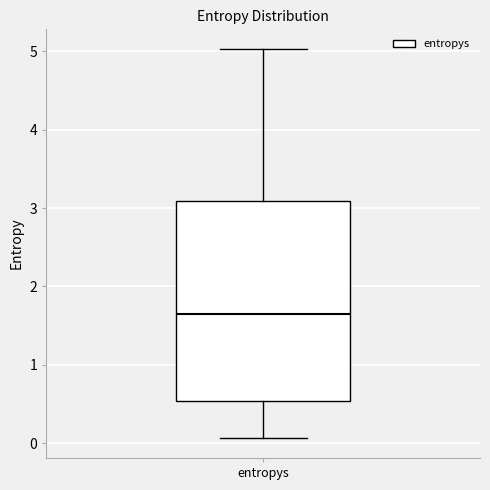

Transcribe this box plot: give where the median line is, the range the box spans, and where the two whiskers end, as read against the y-axis. The values are not printed on the chart, so give them approximately, as read against the axis.

median 1.6, box 0.5 to 3.1, whiskers 0.1 to 5.0